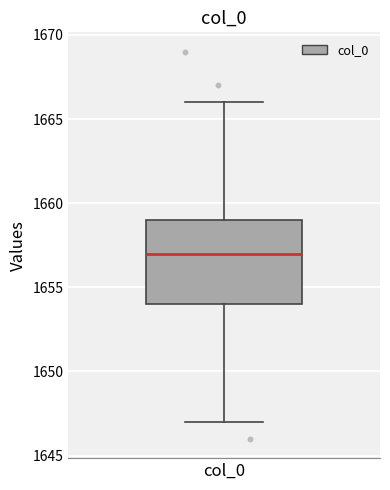

Transcribe this box plot: give where the median line is, the range the box spans, and where the two whiskers end, as read against the y-axis. The values are not printed on the chart, so give them approximately, as read against the axis.

median 1657, box 1654 to 1659, whiskers 1647 to 1666